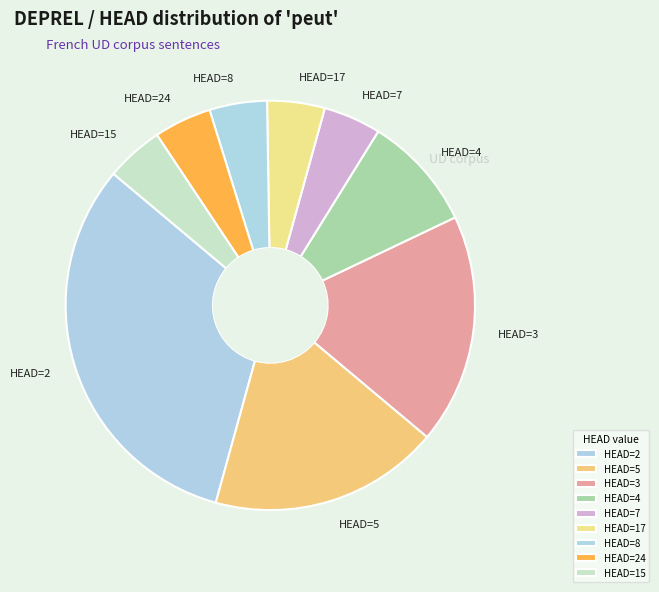

Between HEAD=24 and HEAD=3, which is larger?

HEAD=3